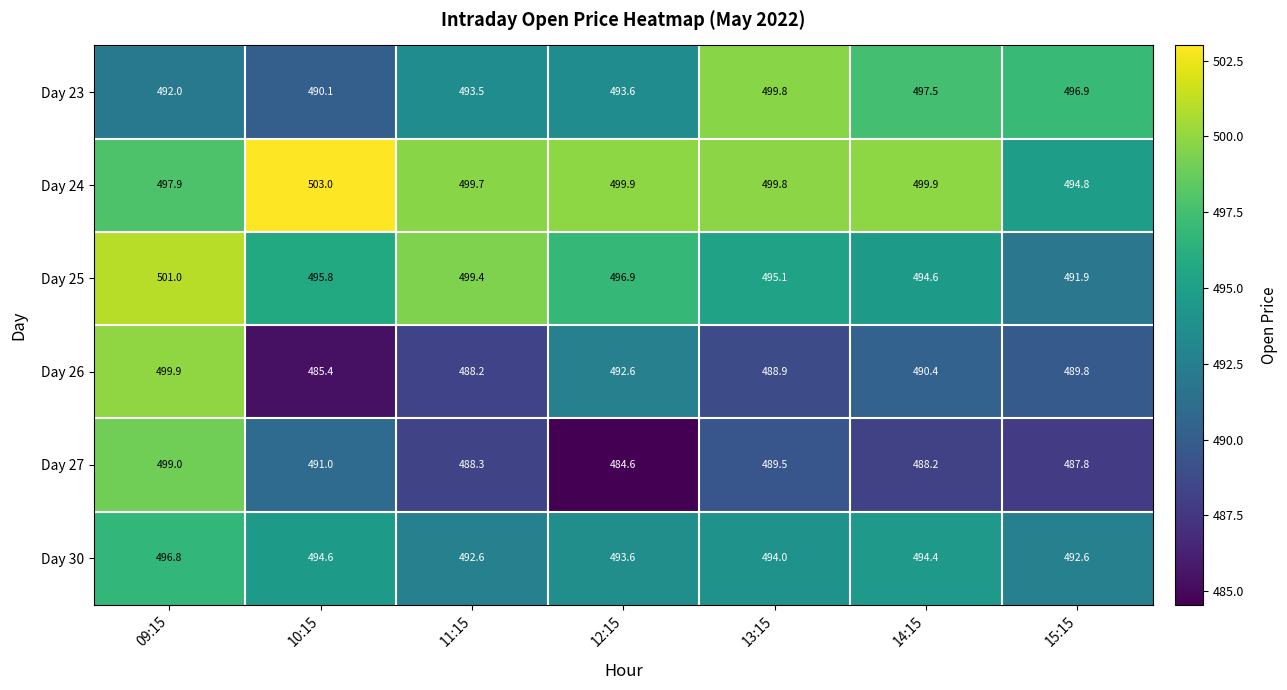

The value of Day 30 at 14:15 is 494.4. True or false?

True